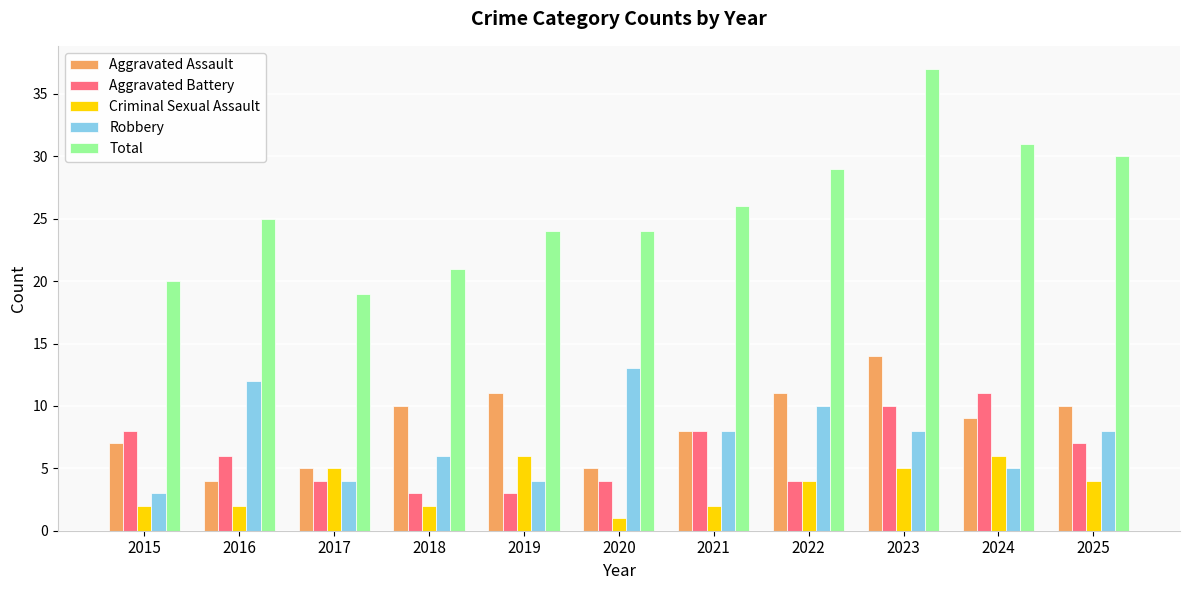

Between 2019 and 2023, which series saw the biggest shift?

Total